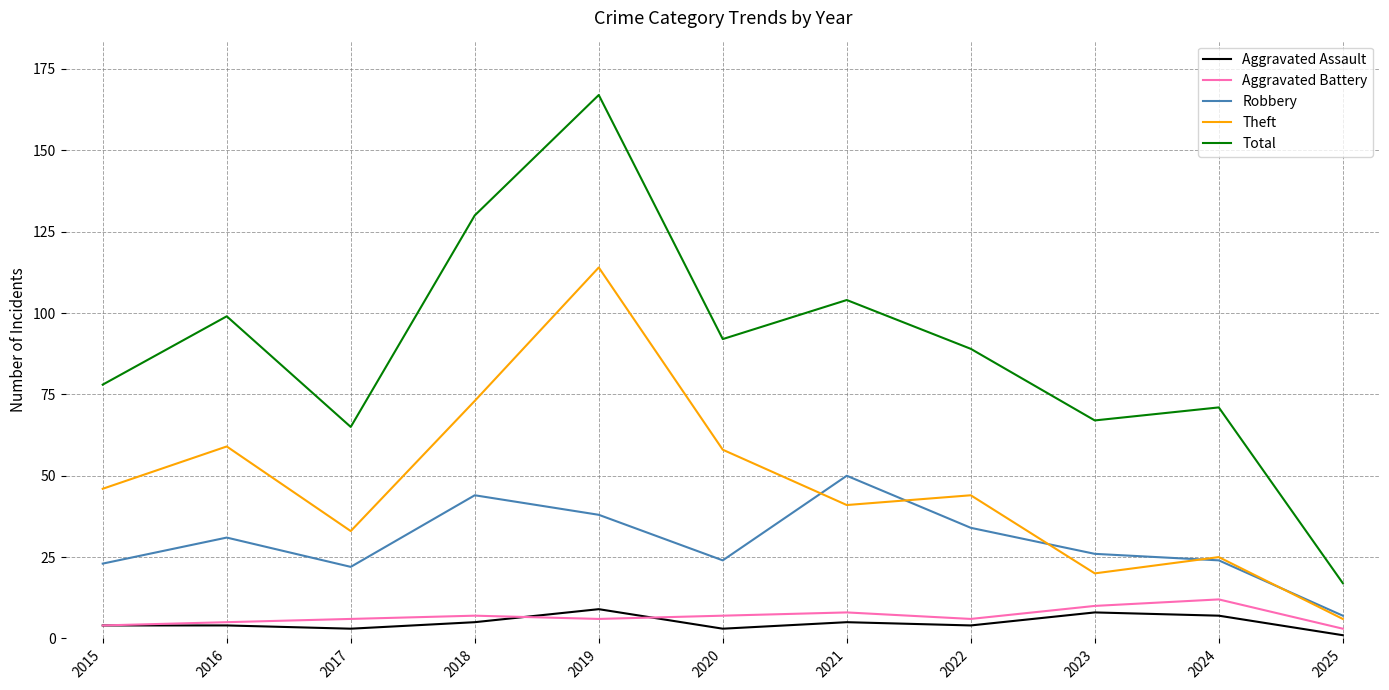

At which category is the sum across all series the highest?

2019